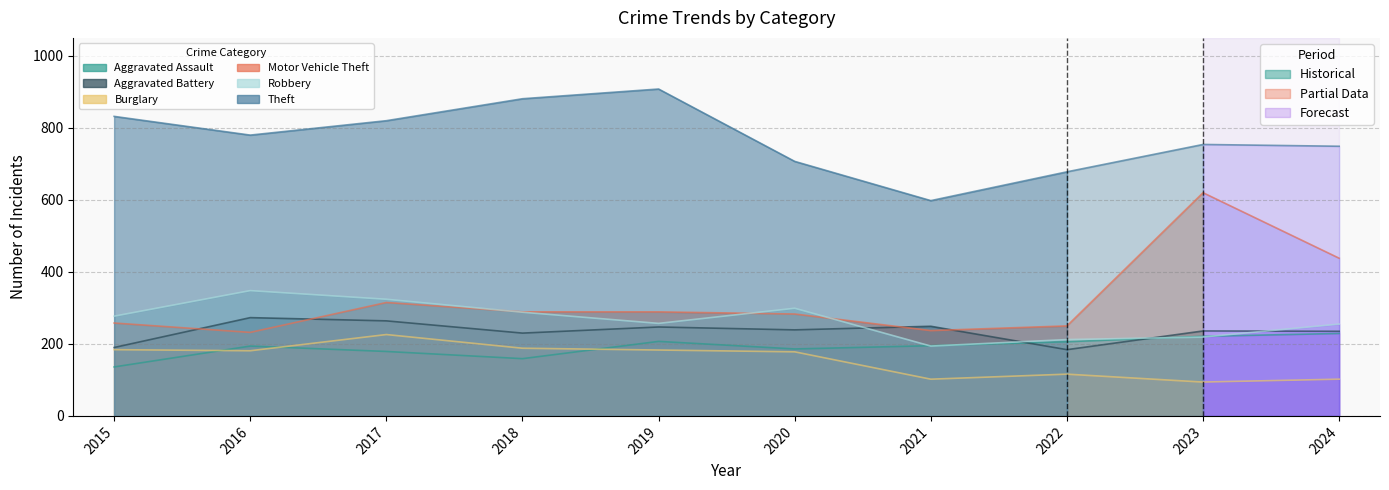

How many times do Motor Vehicle Theft and Aggravated Battery cross each other?

4